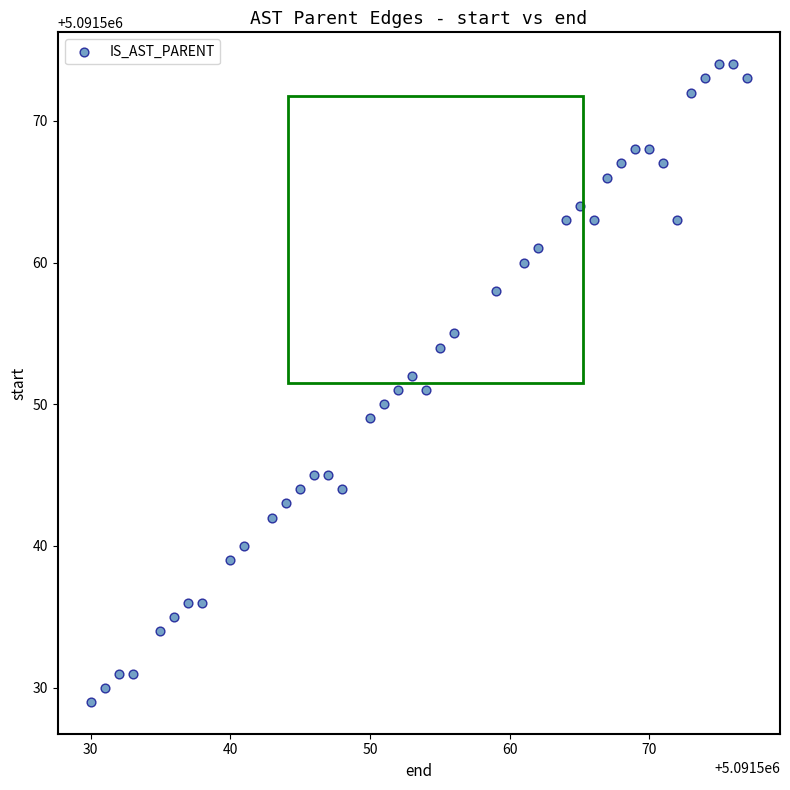

What is the range of X values (max minus min)?

47